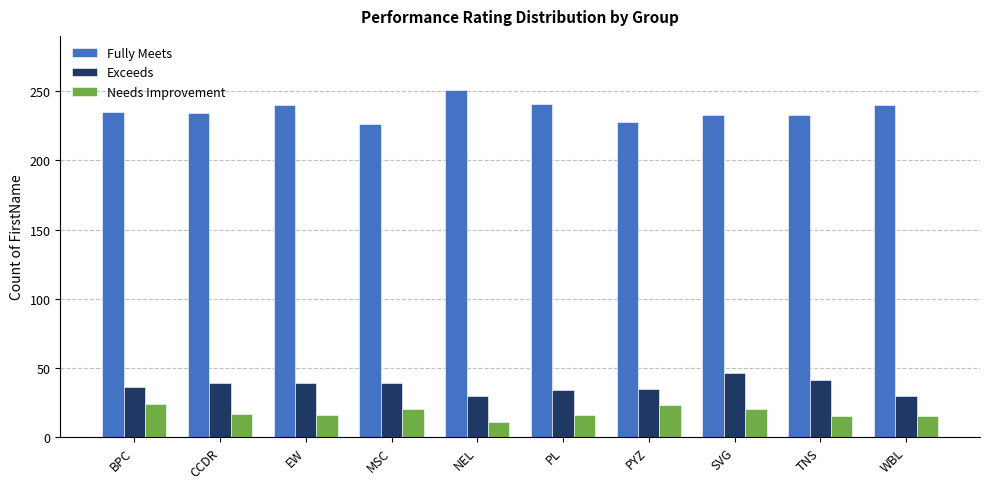

At WBL, list the series in order from largest to smallest.

Fully Meets, Exceeds, Needs Improvement